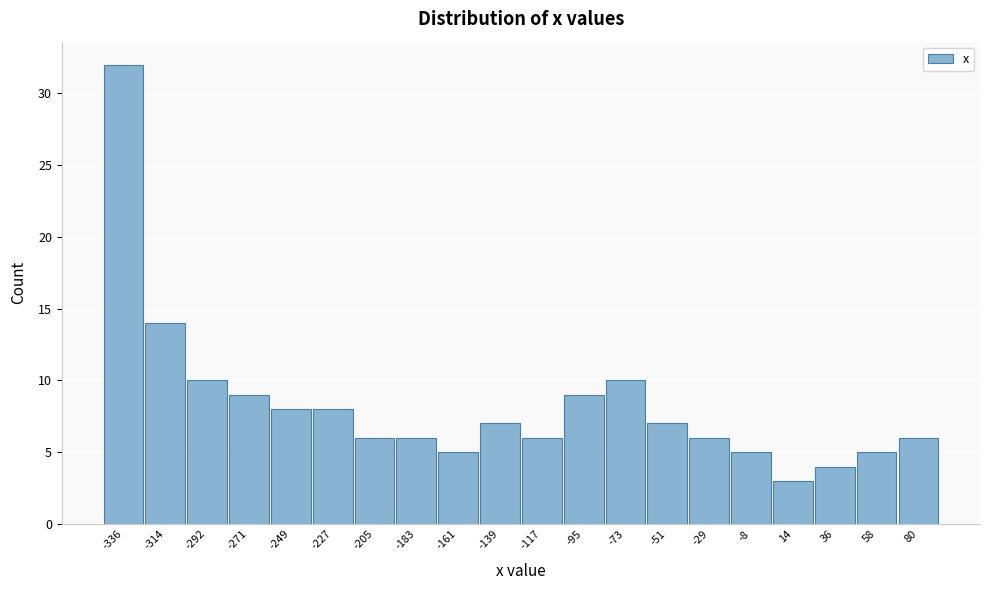

Reading left to right, list all the values displayed in this chart.

-336=32	-314=14	-292=10	-271=9	-249=8	-227=8	-205=6	-183=6	-161=5	-139=7	-117=6	-95=9	-73=10	-51=7	-29=6	-8=5	14=3	36=4	58=5	80=6